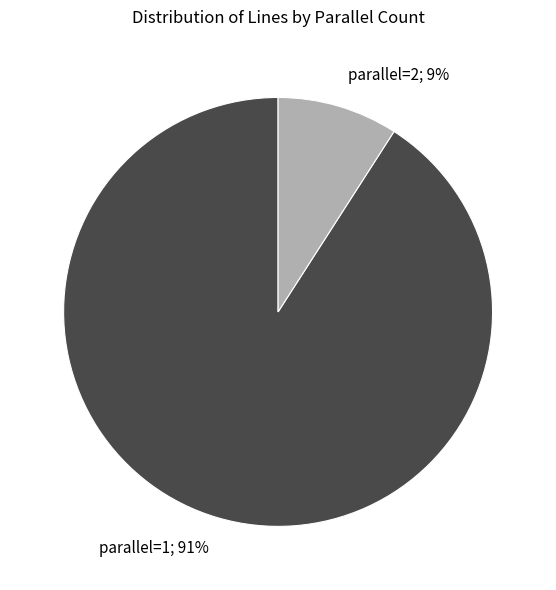

The parallel=1 slice represents 91% of the pie. True or false?

True